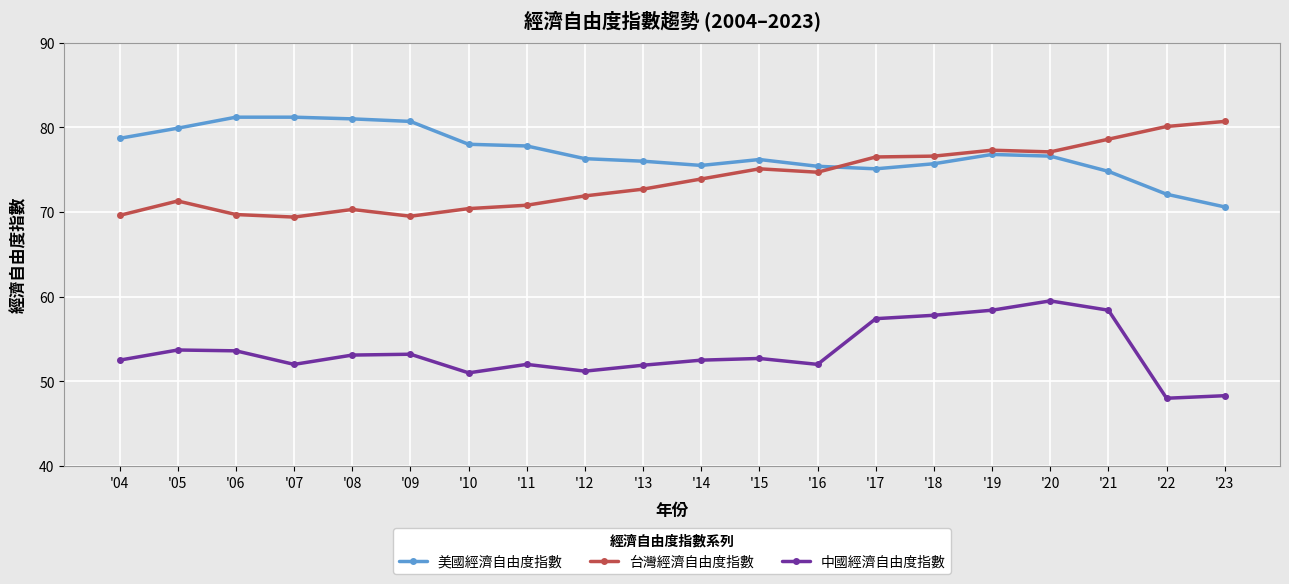

True or false: 台灣經濟自由度指數 and 中國經濟自由度指數 intersect in this chart.

False